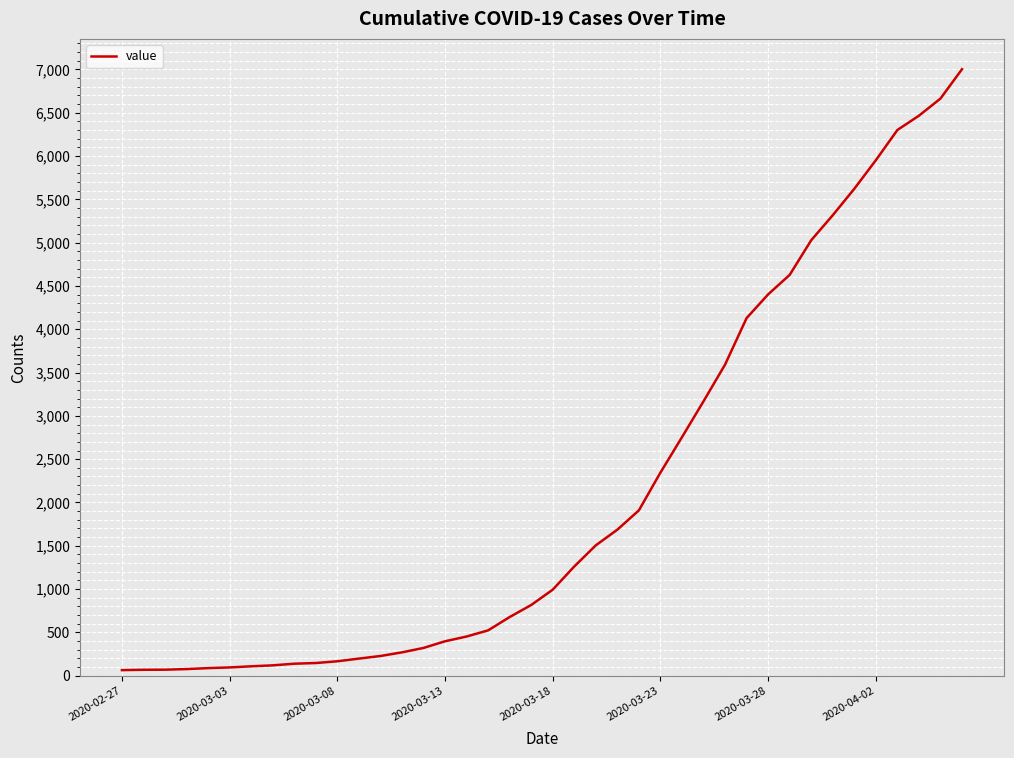

What is the greatest value displayed?

7003